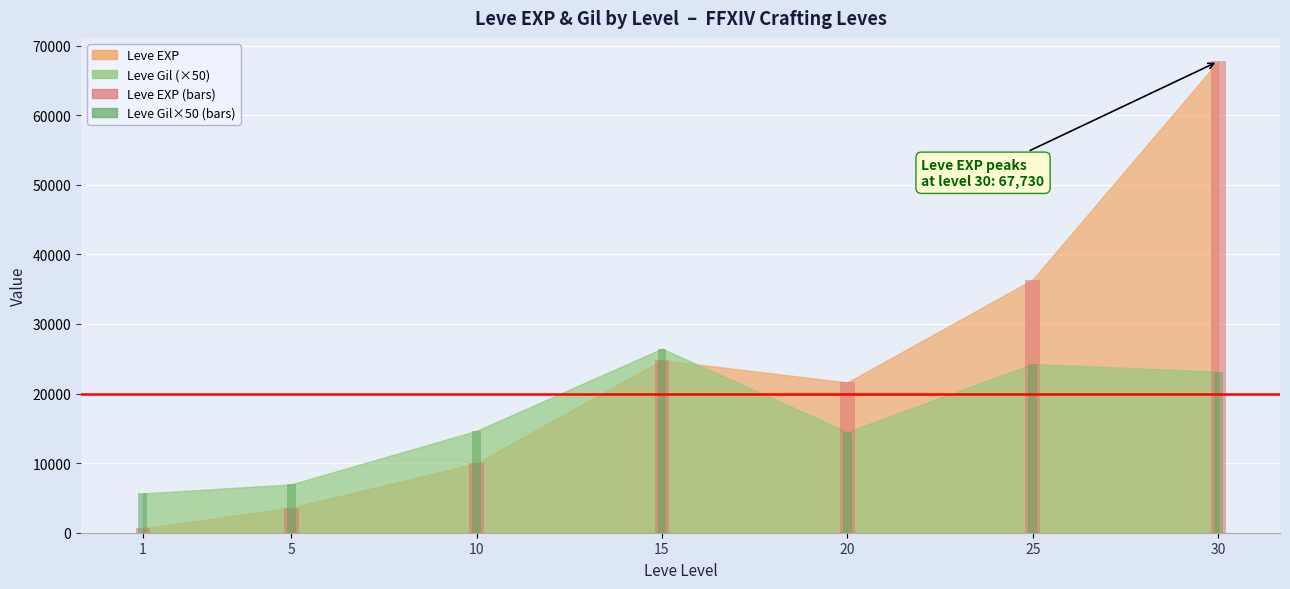

Reading left to right, what are all the values shown in this chart?

Leve EXP (bars): 630	3600	9990	24790	21600	36390	67730
Leve Gil×50 (bars): 5650	6950	14650	26450	14500	24250	23150